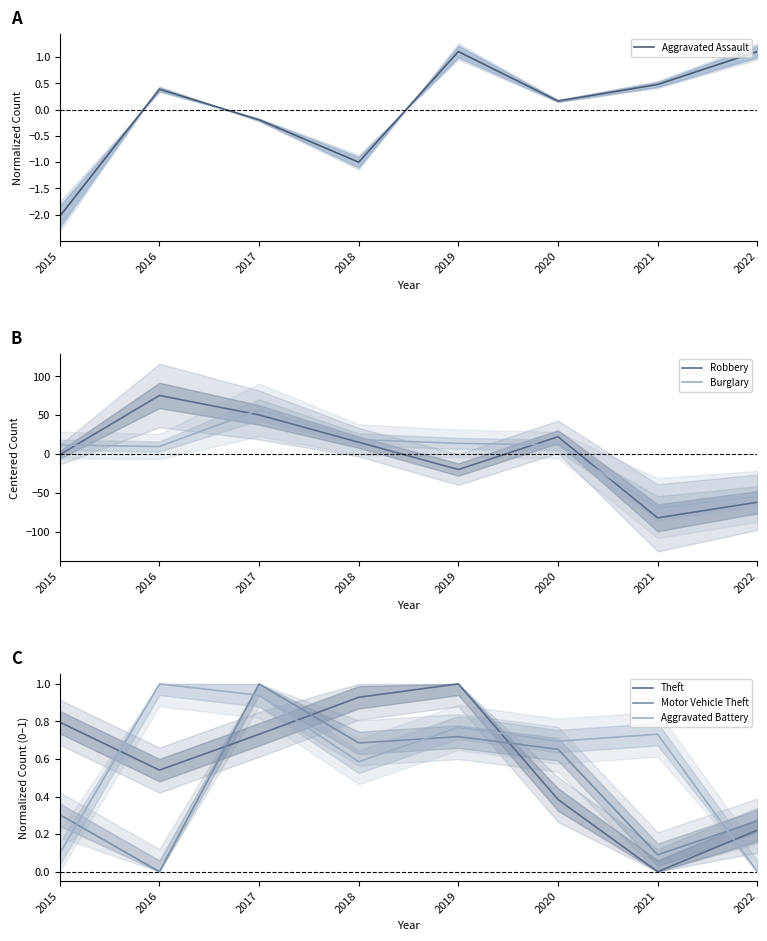

In Aggravated Battery, how many points are higher than both neighbors (excluding endpoints)?

3